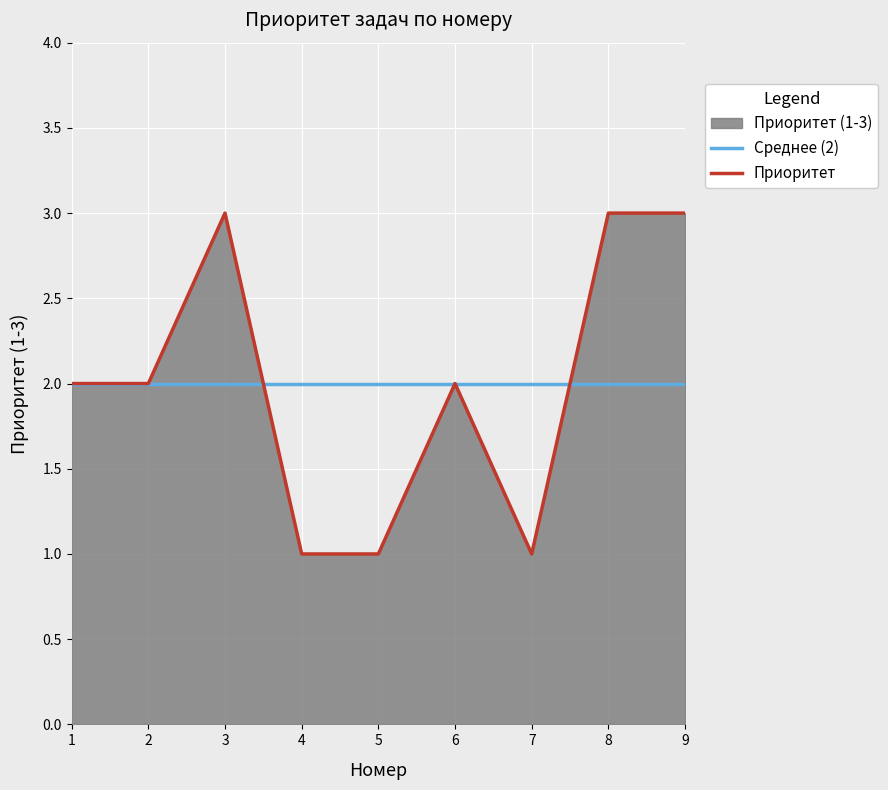

Between 8 and 5, which is larger?

8